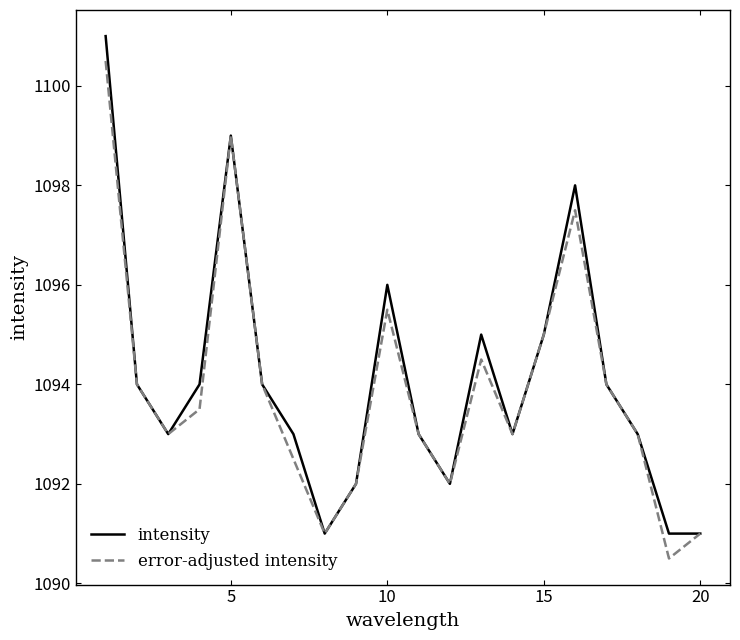

What is the difference between the maximum and minimum values in the intensity series?

10.0